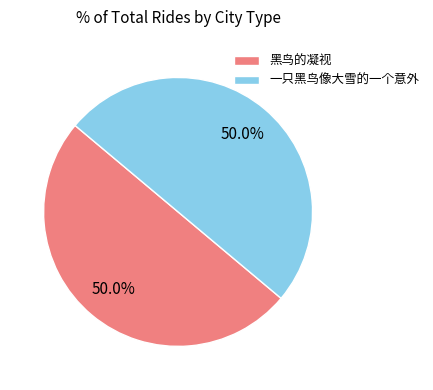

What is the ratio of the value at 一只黑鸟像大雪的一个意外 to the value at 黑鸟的凝视?

1.0